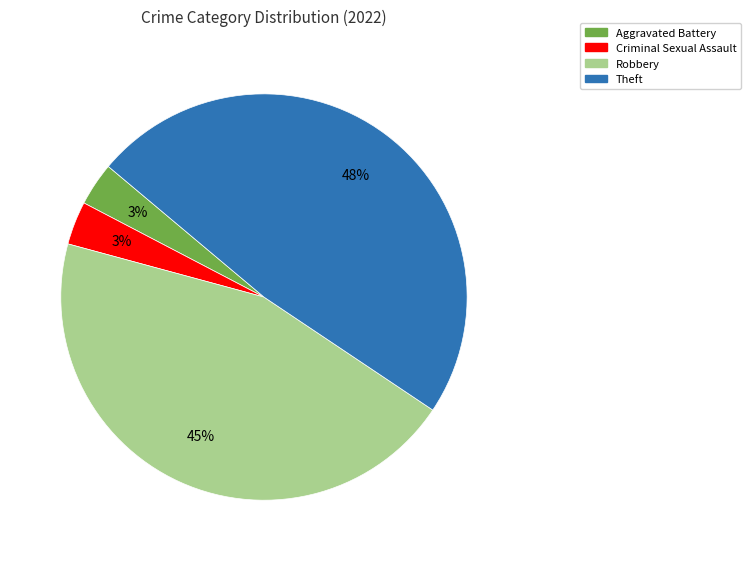

To the nearest percent, what is the difference between the largest and smallest slice percentages?

45%